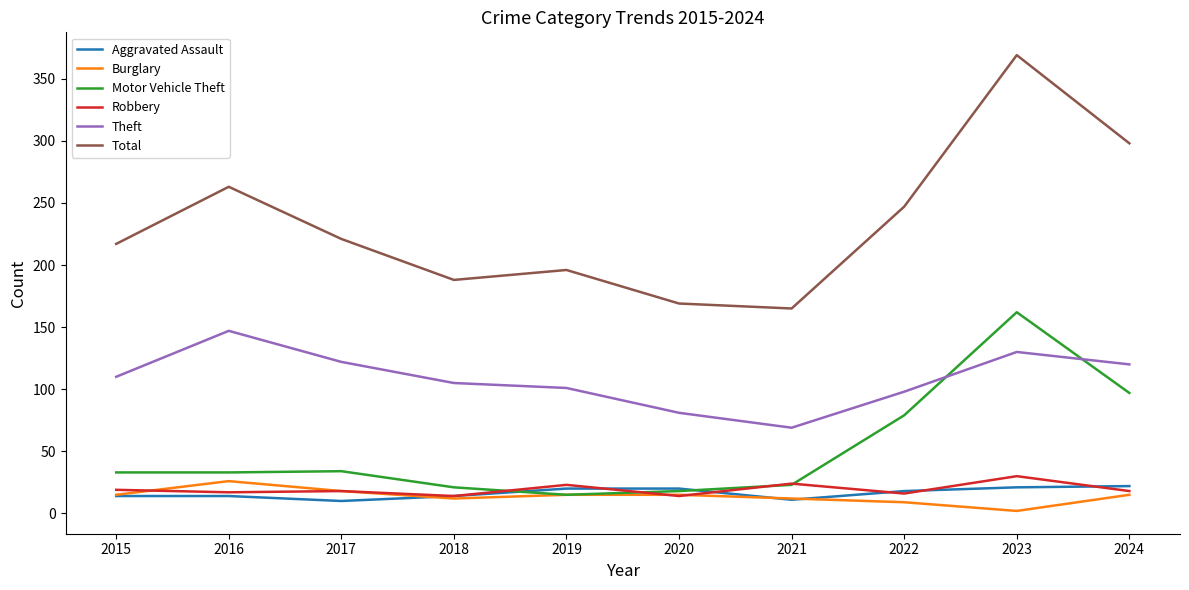

What is the maximum value for Burglary?

26